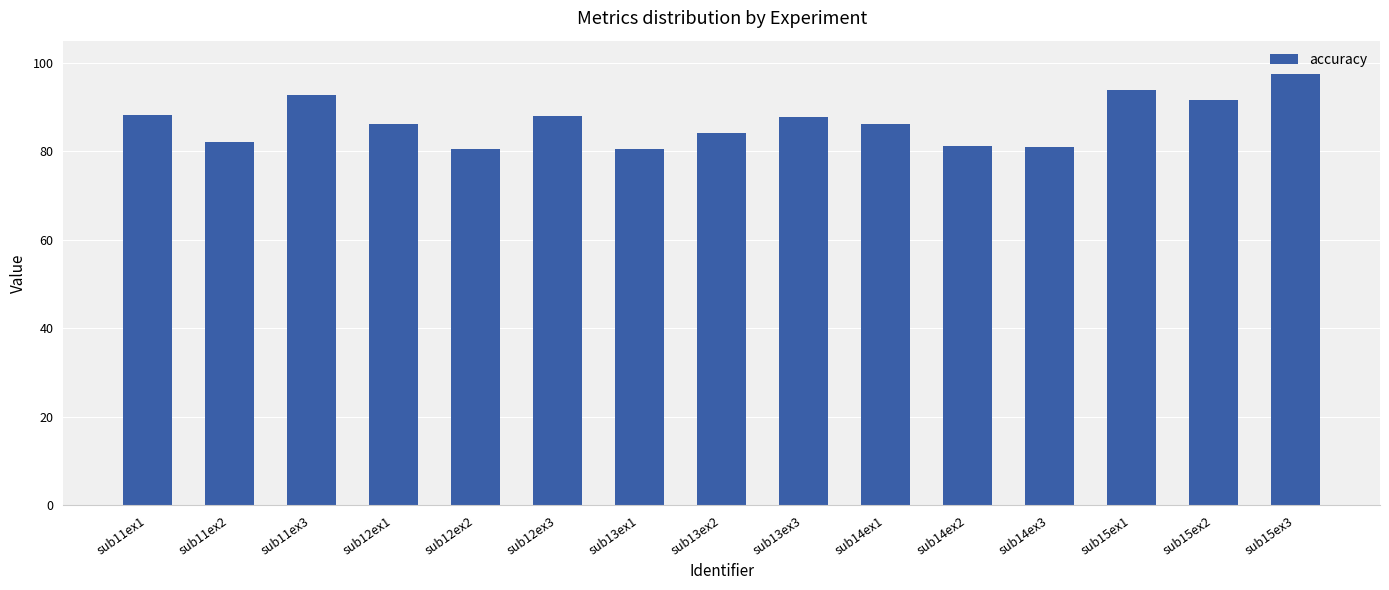

What is the greatest value displayed?

97.4